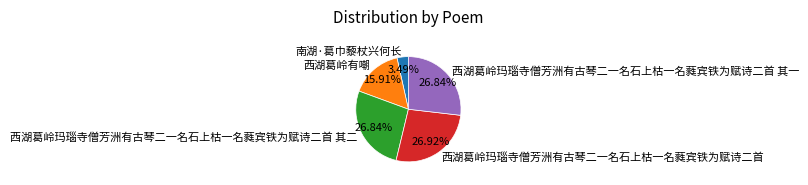

Which slice is the smallest?

南湖·葛巾藜杖兴何长